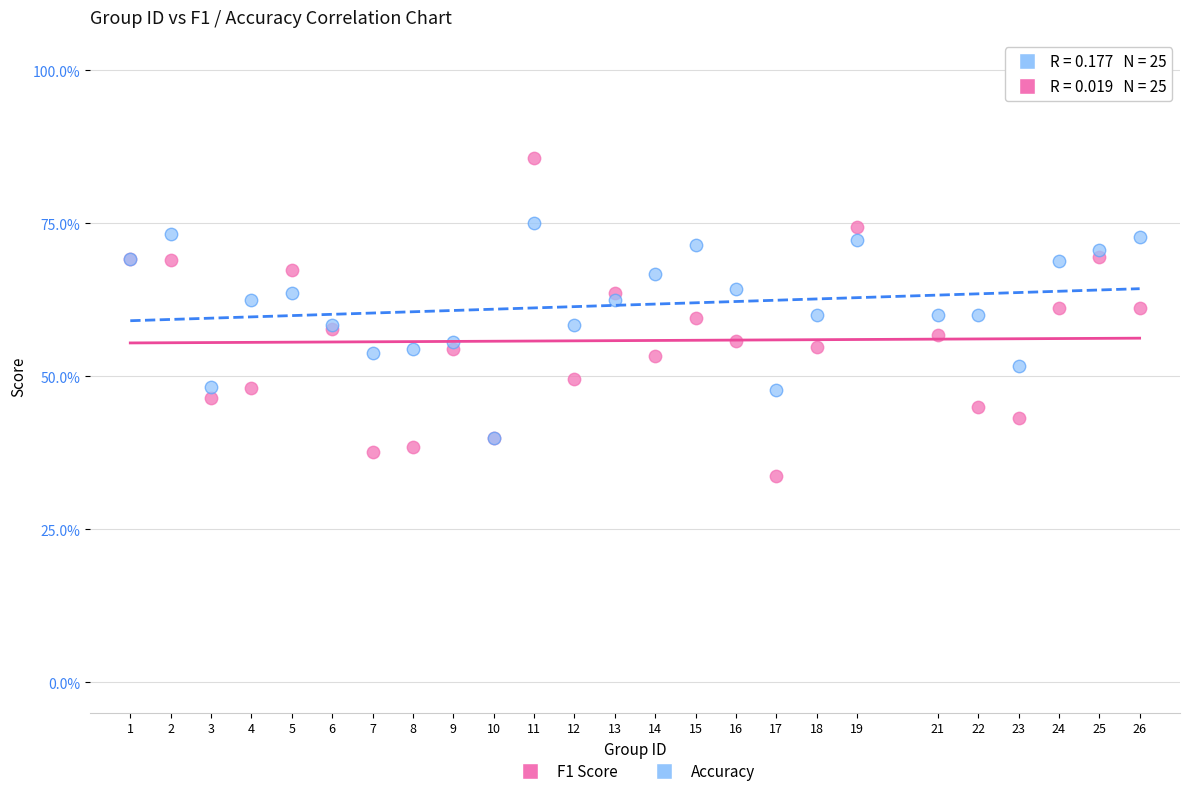

What are all the series names shown in the legend?

F1 Score, Accuracy